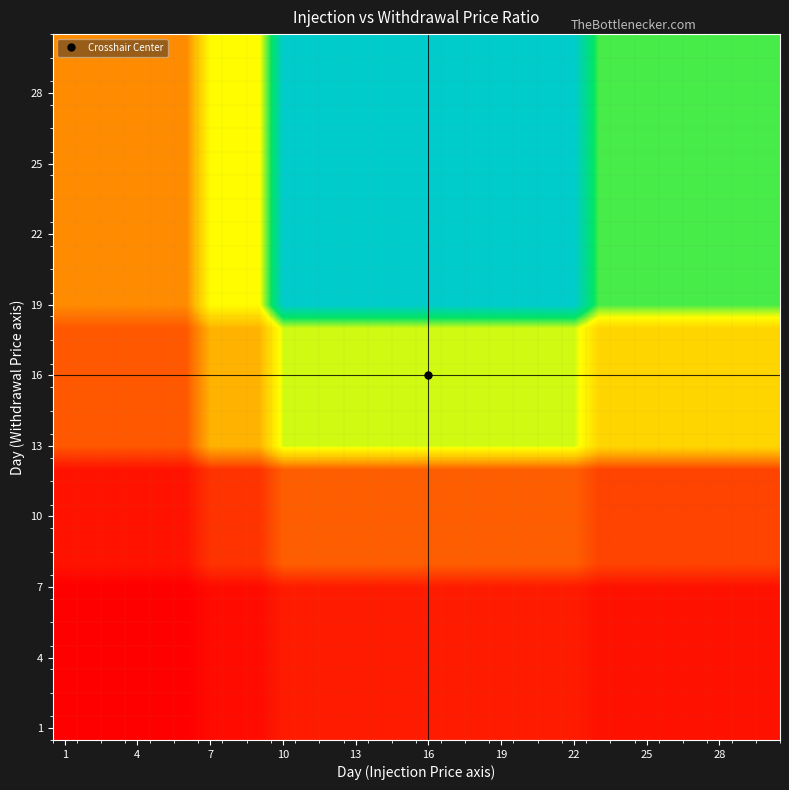

Count the number of data series in this chart.

30